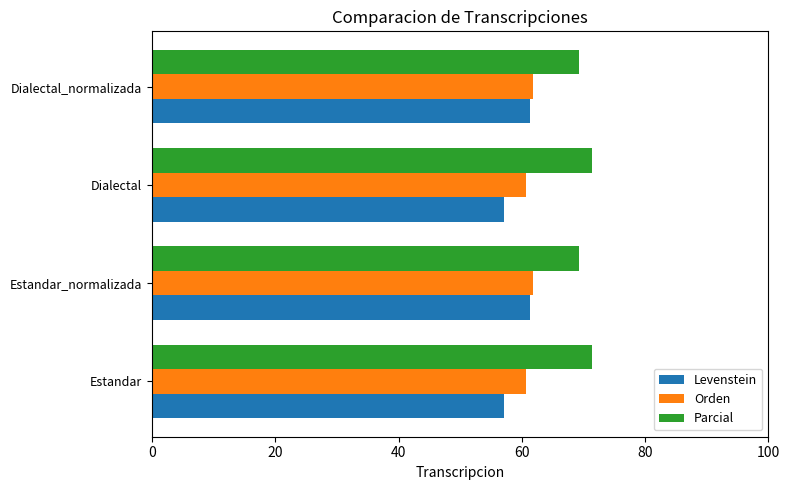

What is the total value across all series at Estandar_normalizada?

192.3